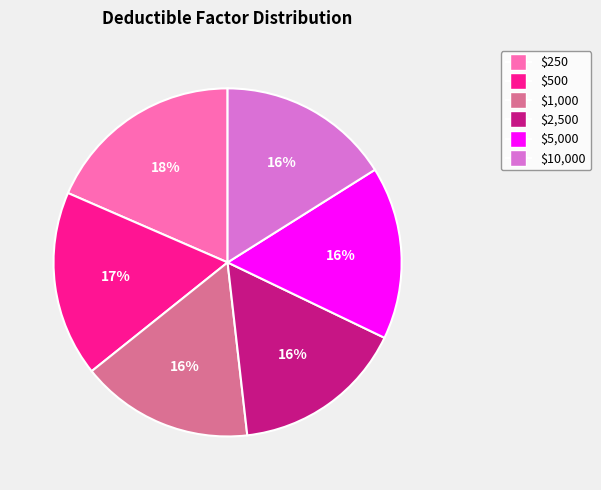

The $1,000 slice represents 3% of the pie. True or false?

False